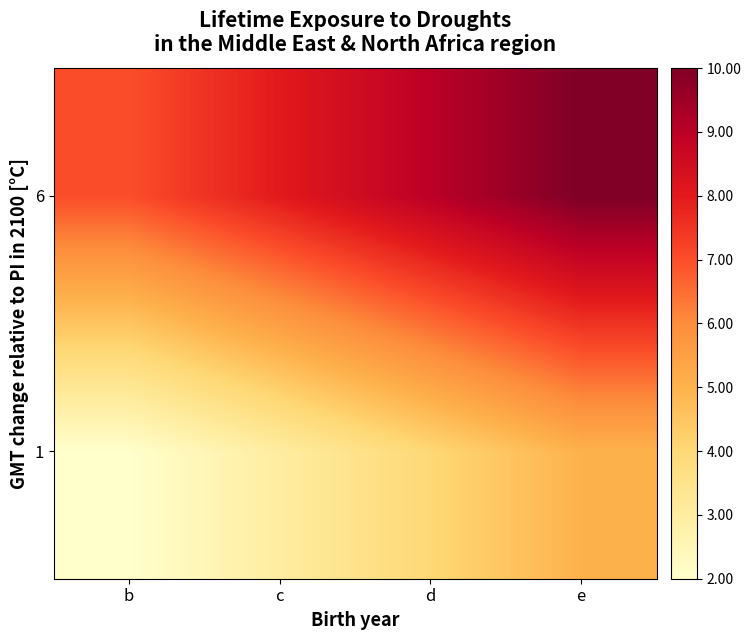

Reading left to right, list all the values displayed in this chart.

1: b=2	c=3	d=4	e=5
6: b=7	c=8	d=9	e=10